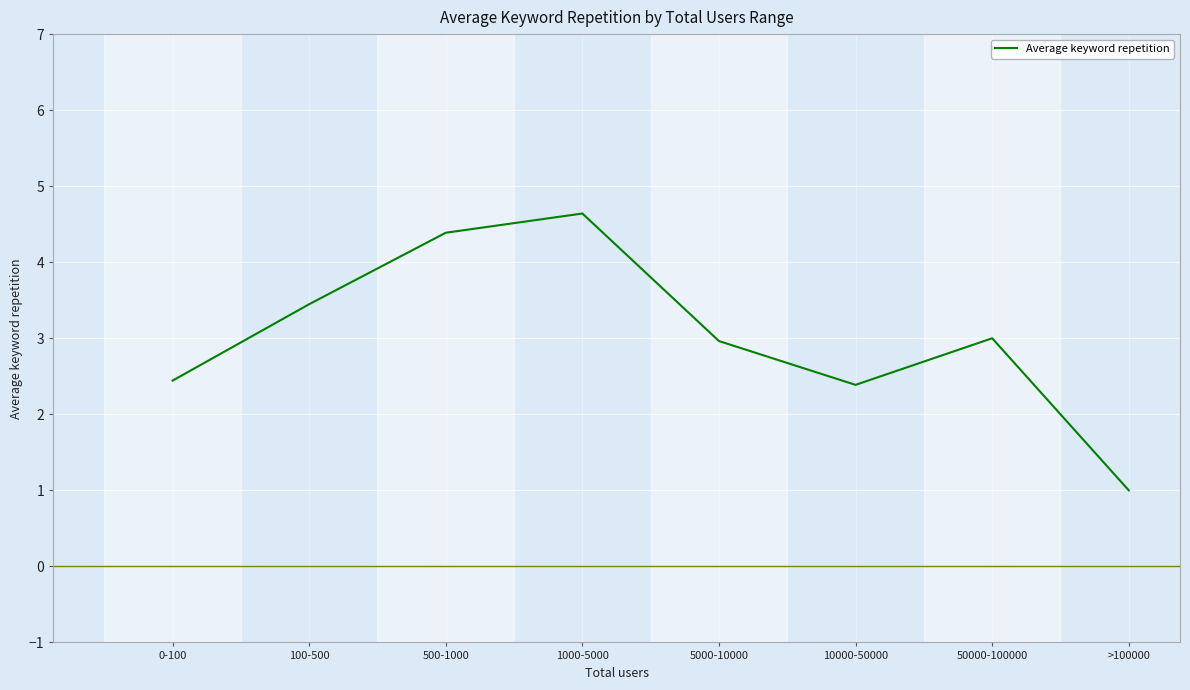

Is it true that the value at 5000-10000 is 4.0?

False